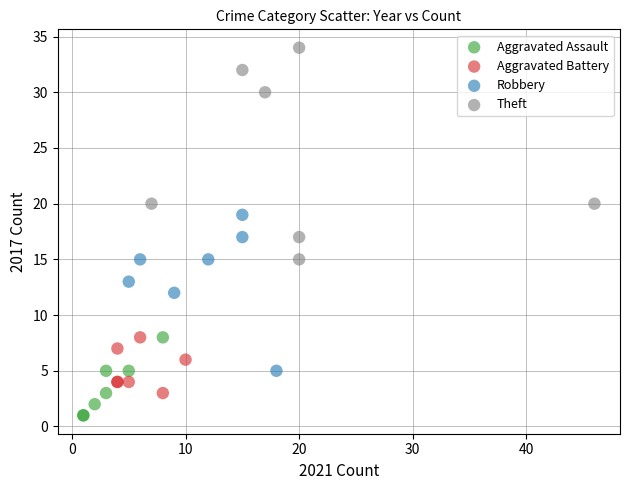

Which series has the largest Y range (max minus min)?

Theft